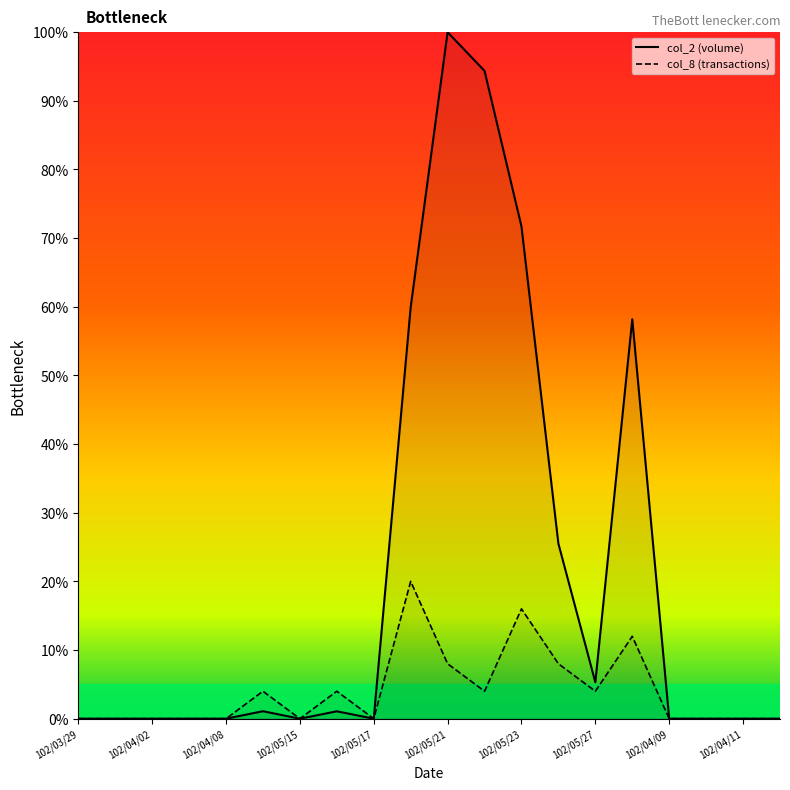

True or false: col_8 and col_2 intersect in this chart.

False